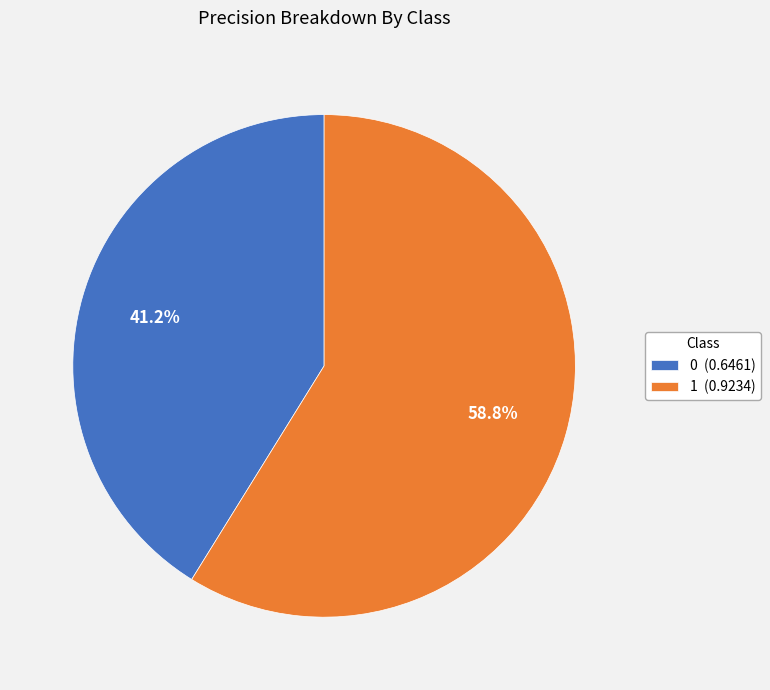

Is there a majority slice in this chart?

Yes